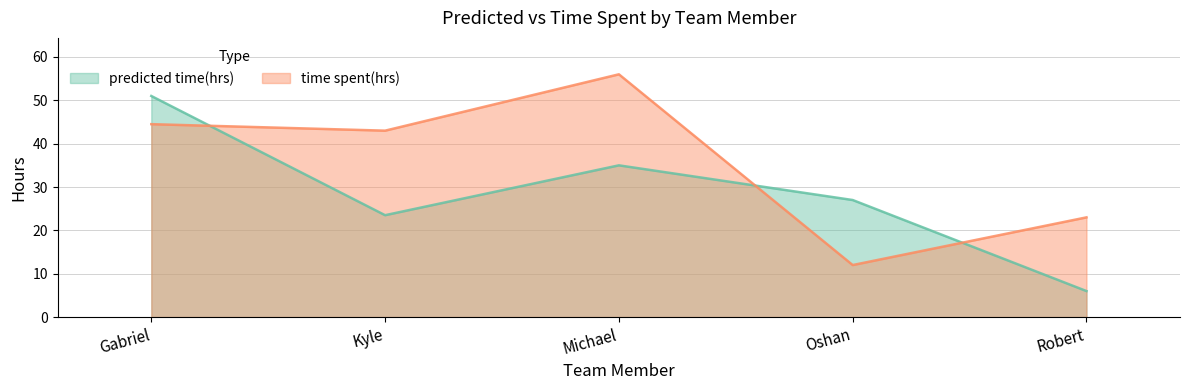

Which label corresponds to the largest value in the chart?

Michael